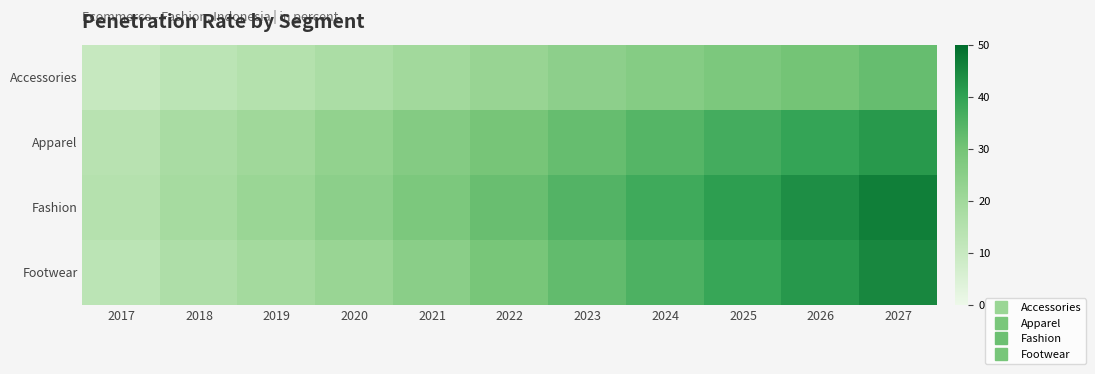

At how many categories does at least one series exceed 14?

11